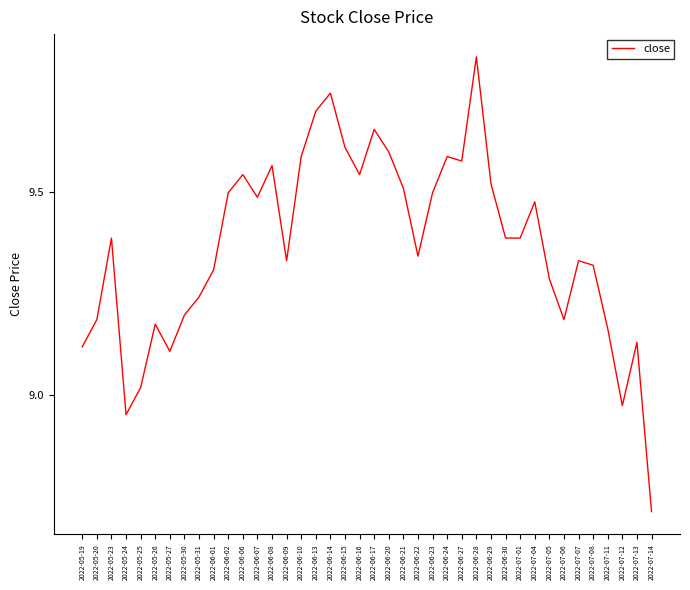

What position from the left is 2022-06-20?

22